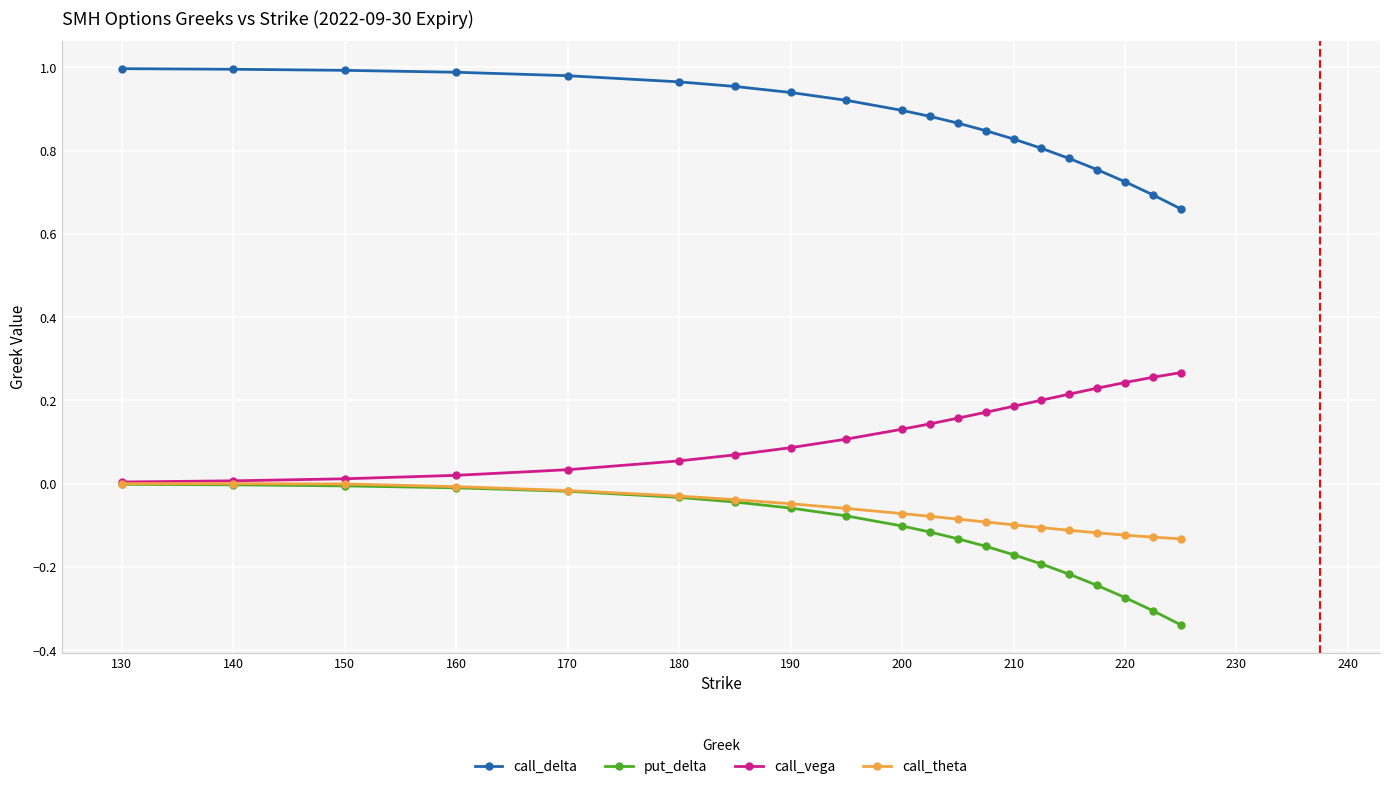

True or false: call_delta and call_theta cross at least once.

False